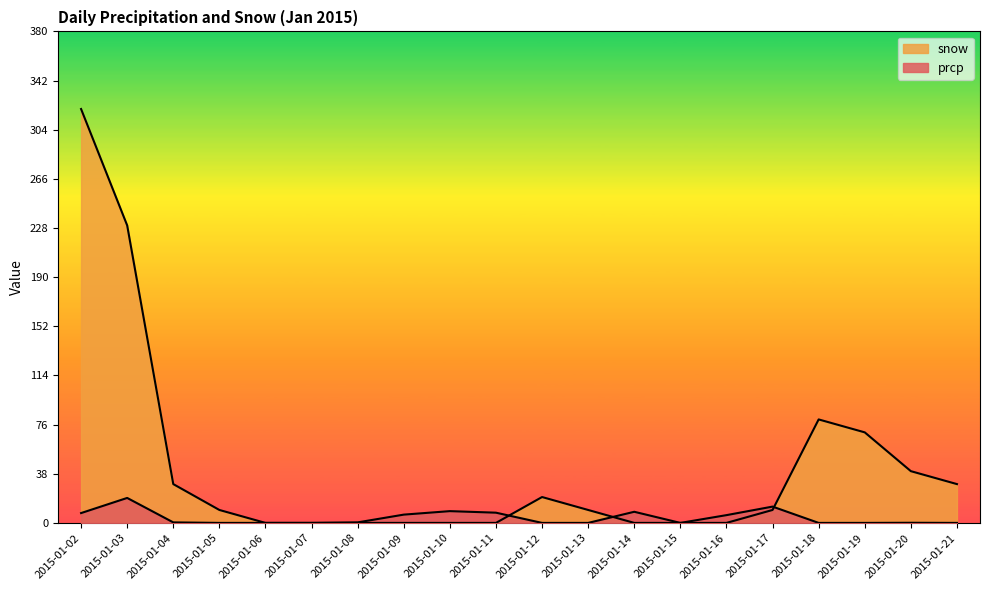

Reading left to right, list all the values displayed in this chart.

prcp: 7.6	19.3	0.4	0.0	0.0	0.0	0.4	6.4	9.1	7.9	0.0	0.0	8.6	0.0	6.0	12.6	0.0	0.0	0.1	0.0
snow: 320.0	230.0	30.0	10.0	0.0	0.0	0.0	0.0	0.0	0.0	20.0	10.0	0.0	0.0	0.0	10.0	80.0	70.0	40.0	30.0